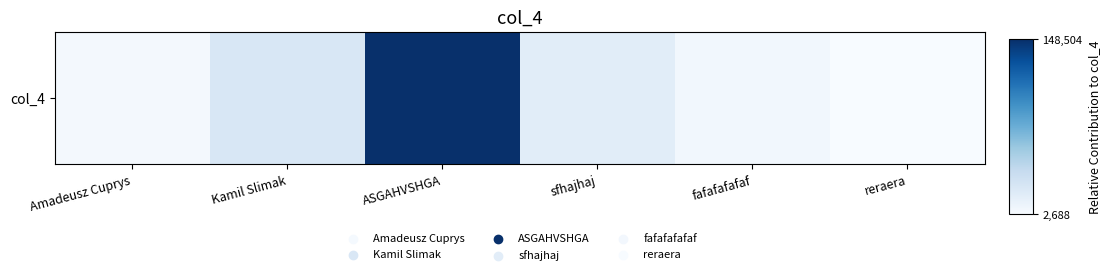

Reading right to left, what are all the values shown in this chart?

reraera=2687.9	fafafafafaf=7125.2	sfhajhaj=18388.6	ASGAHVSHGA=148503.8	Kamil Slimak=25234.2	Amadeusz Cuprys=5018.2